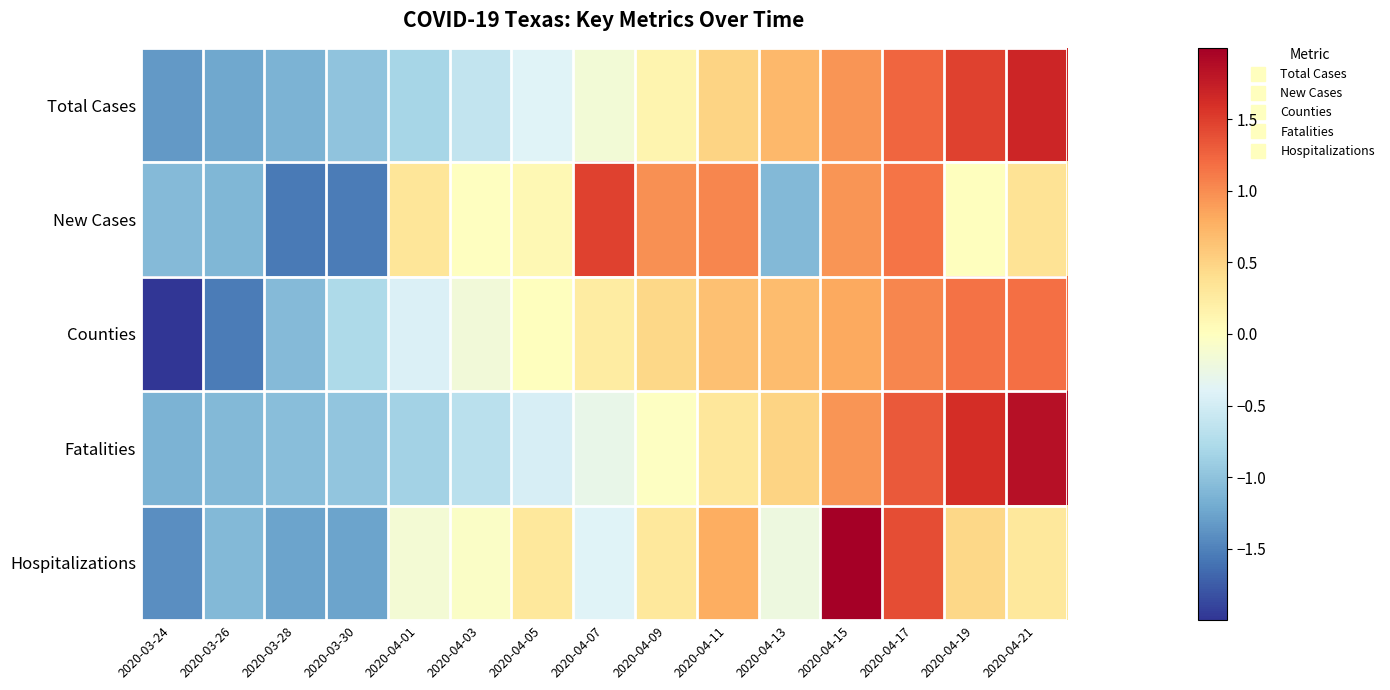

Reading left to right, what are all the values shown in this chart?

Total Cases: 2020-03-24=-1.3	2020-03-26=-1.2	2020-03-28=-1.1	2020-03-30=-1.0	2020-04-01=-0.8	2020-04-03=-0.6	2020-04-05=-0.4	2020-04-07=-0.2	2020-04-09=0.1	2020-04-11=0.5	2020-04-13=0.7	2020-04-15=1.0	2020-04-17=1.2	2020-04-19=1.5	2020-04-21=1.7
New Cases: 2020-03-24=-1.1	2020-03-26=-1.1	2020-03-28=-1.6	2020-03-30=-1.5	2020-04-01=0.3	2020-04-03=-0.0	2020-04-05=0.1	2020-04-07=1.5	2020-04-09=1.0	2020-04-11=1.0	2020-04-13=-1.1	2020-04-15=0.9	2020-04-17=1.2	2020-04-19=0.0	2020-04-21=0.3
Counties: 2020-03-24=-2.2	2020-03-26=-1.5	2020-03-28=-1.1	2020-03-30=-0.8	2020-04-01=-0.4	2020-04-03=-0.2	2020-04-05=0.0	2020-04-07=0.2	2020-04-09=0.5	2020-04-11=0.6	2020-04-13=0.7	2020-04-15=0.8	2020-04-17=1.0	2020-04-19=1.2	2020-04-21=1.2
Fatalities: 2020-03-24=-1.1	2020-03-26=-1.1	2020-03-28=-1.0	2020-03-30=-1.0	2020-04-01=-0.9	2020-04-03=-0.7	2020-04-05=-0.5	2020-04-07=-0.3	2020-04-09=-0.0	2020-04-11=0.3	2020-04-13=0.5	2020-04-15=0.9	2020-04-17=1.3	2020-04-19=1.6	2020-04-21=1.8
Hospitalizations: 2020-03-24=-1.4	2020-03-26=-1.1	2020-03-28=-1.3	2020-03-30=-1.3	2020-04-01=-0.1	2020-04-03=-0.1	2020-04-05=0.3	2020-04-07=-0.4	2020-04-09=0.3	2020-04-11=0.8	2020-04-13=-0.2	2020-04-15=2.3	2020-04-17=1.4	2020-04-19=0.5	2020-04-21=0.3